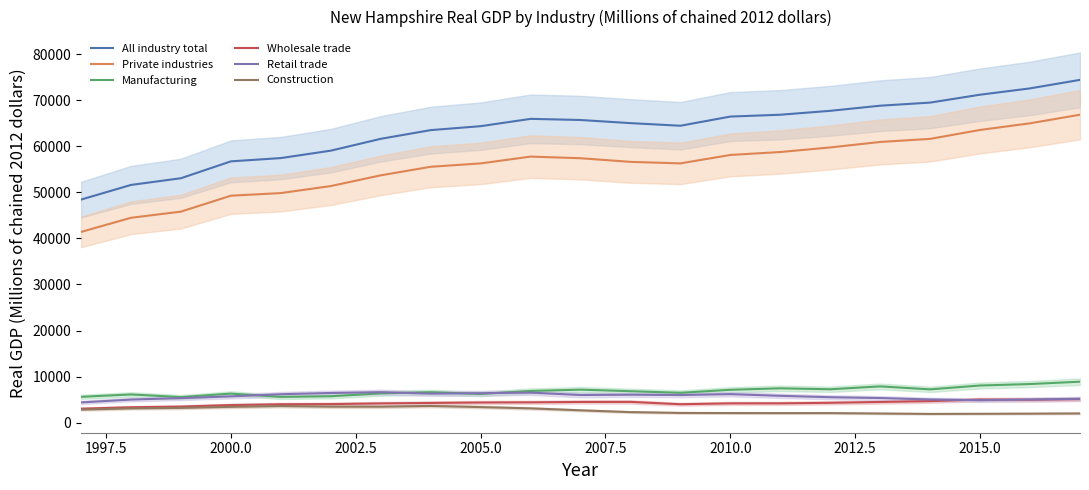

True or false: Manufacturing and All industry total intersect in this chart.

False